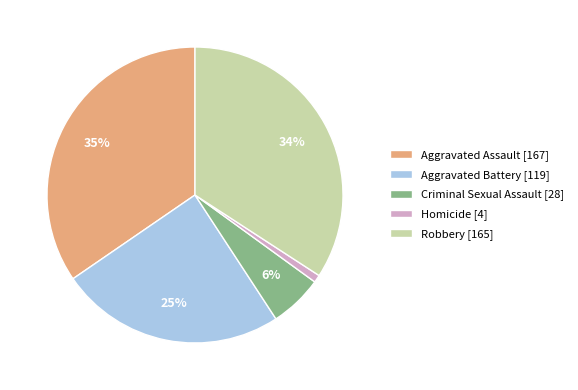

To the nearest percent, what percentage of the pie is Aggravated Assault?

35%